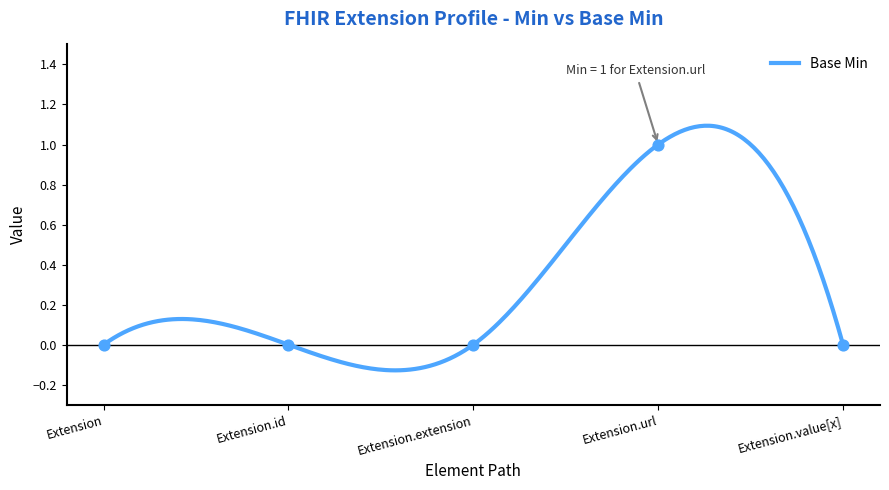

Which has a higher value, Extension.value[x] or Extension.extension?

Extension.value[x]